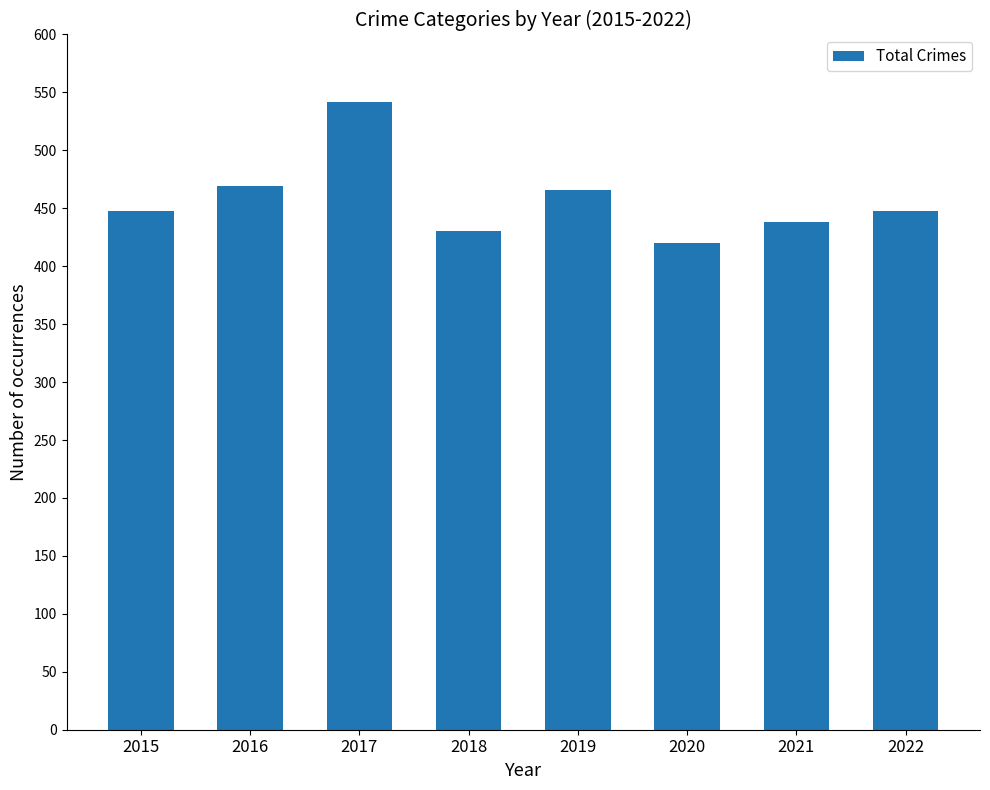

Does the chart contain any negative values?

No